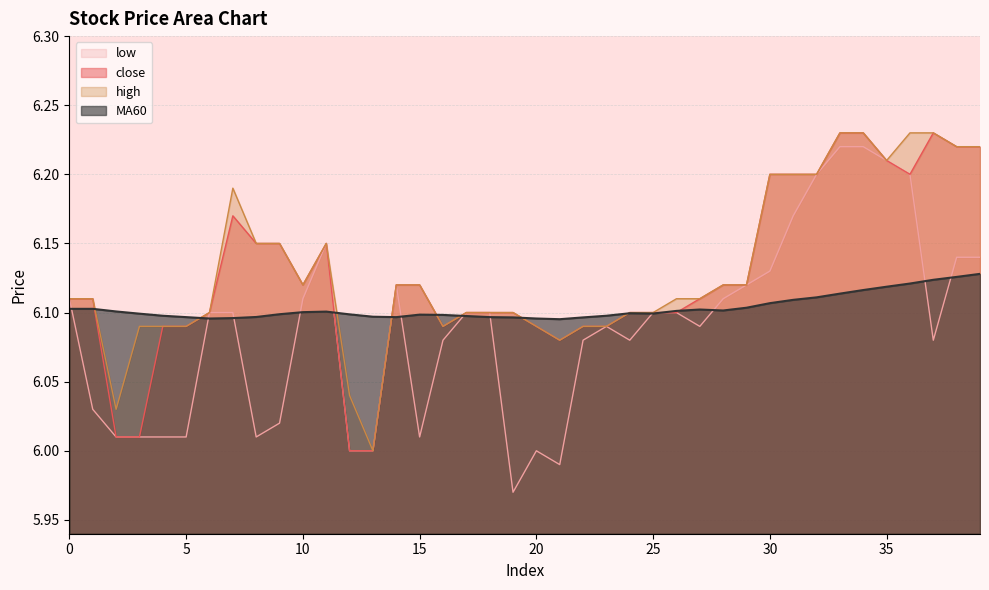

How many lines are shown in the chart?

4